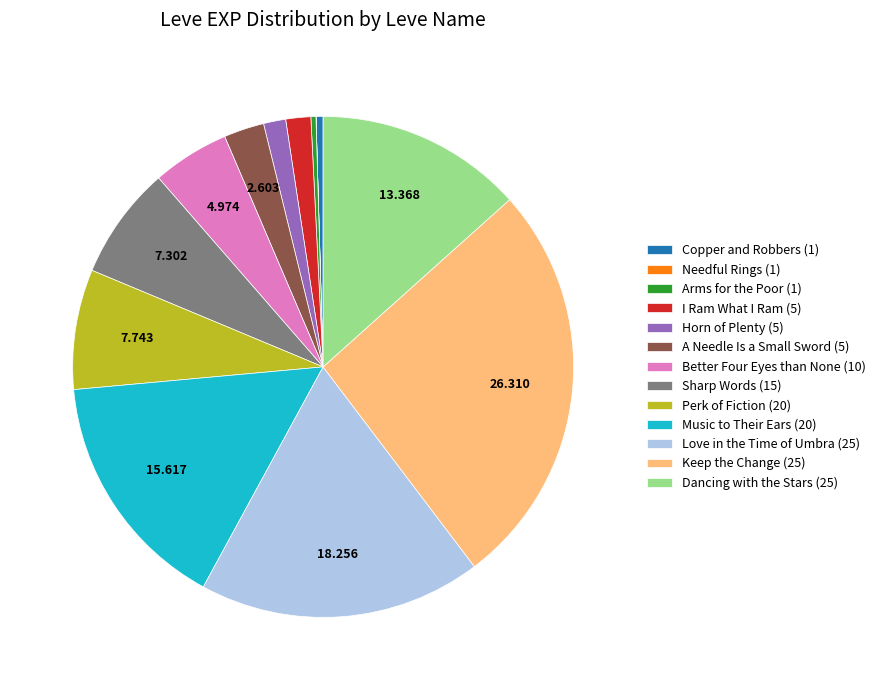

Is there any slice that represents more than half of the pie?

No